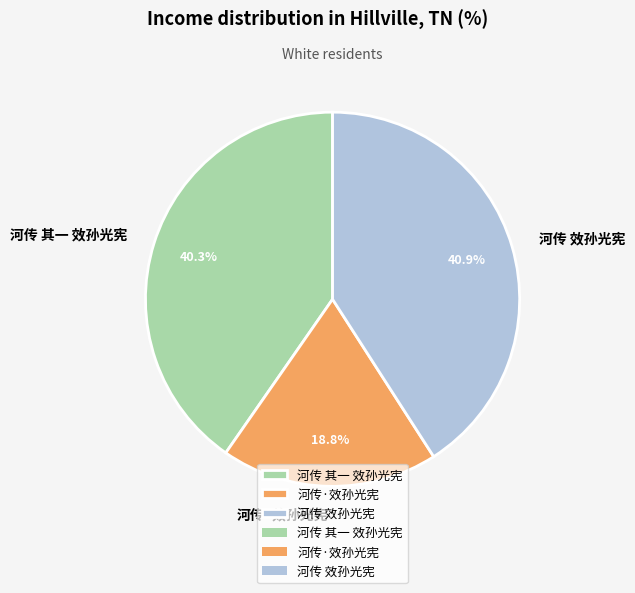

What is the ratio of the value at 河传 效孙光宪 to the value at 河传·效孙光宪?

2.2